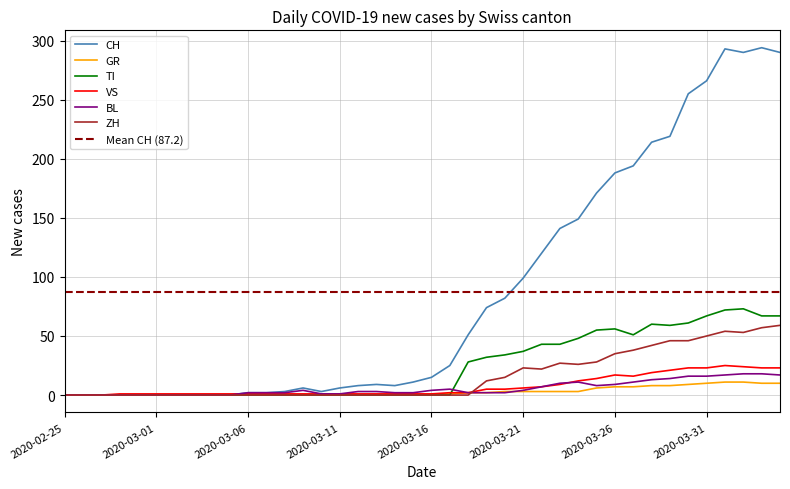

Reading left to right, transcribe all the data shown in this chart.

CH: 0	0	0	0	0	0	0	0	0	0	2	2	3	6	3	6	8	9	8	11	15	25	51	74	82	99	120	141	149	171	188	194	214	219	255	266	293	290	294	290
GR: 0	0	0	0	0	0	0	0	0	0	0	0	0	0	0	0	0	0	0	0	1	1	2	2	3	3	3	3	3	6	7	7	8	8	9	10	11	11	10	10
TI: 0	0	0	0	0	0	0	0	0	0	0	0	0	0	0	0	0	0	0	0	0	0	28	32	34	37	43	43	48	55	56	51	60	59	61	67	72	73	67	67
VS: 0	0	0	1	1	1	1	1	1	1	1	1	1	1	1	1	1	1	1	1	1	2	2	5	5	6	7	9	12	14	17	16	19	21	23	23	25	24	23	23
BL: 0	0	0	0	0	0	0	0	0	0	2	2	2	4	1	1	3	3	2	2	4	5	2	2	2	4	7	10	11	8	9	11	13	14	16	16	17	18	18	17
ZH: 0	0	0	0	0	0	0	0	0	0	0	0	0	0	0	0	0	0	0	0	0	0	0	12	15	23	22	27	26	28	35	38	42	46	46	50	54	53	57	59